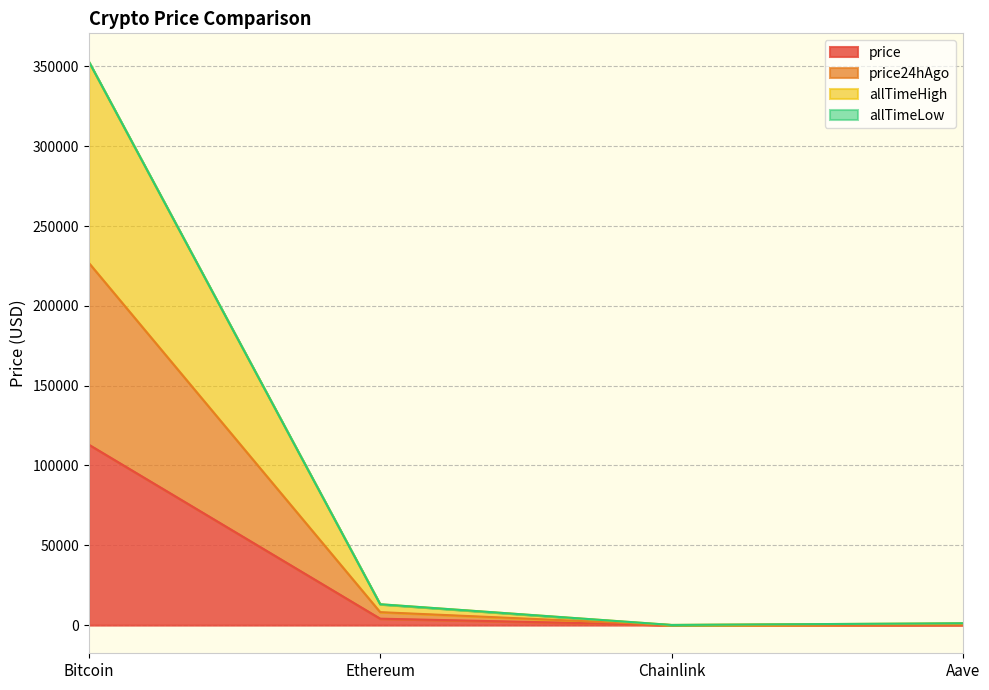

At which label does allTimeHigh first exceed 13063?

Bitcoin